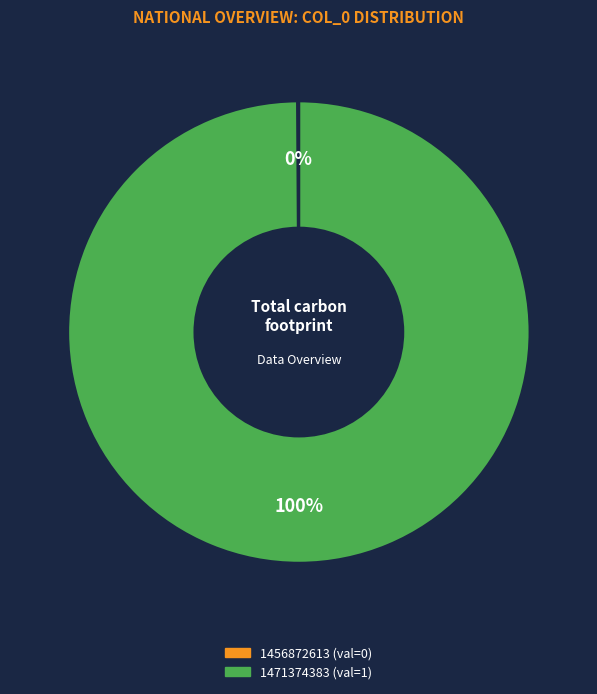

Does 1471374383 represent more than half of the total?

Yes